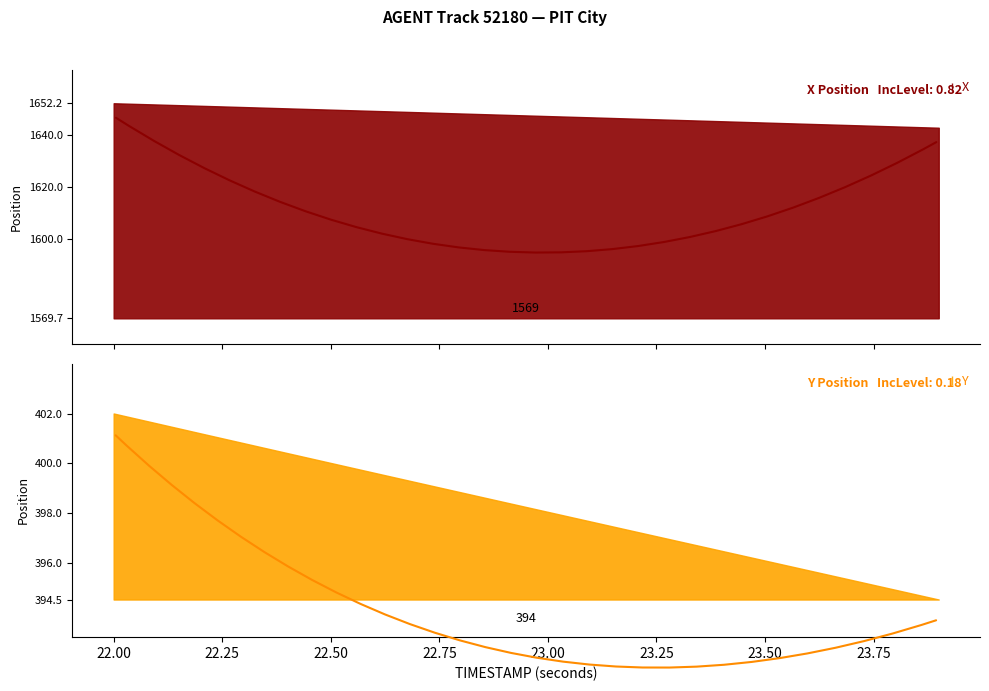

What is the minimum value for Y?

394.5